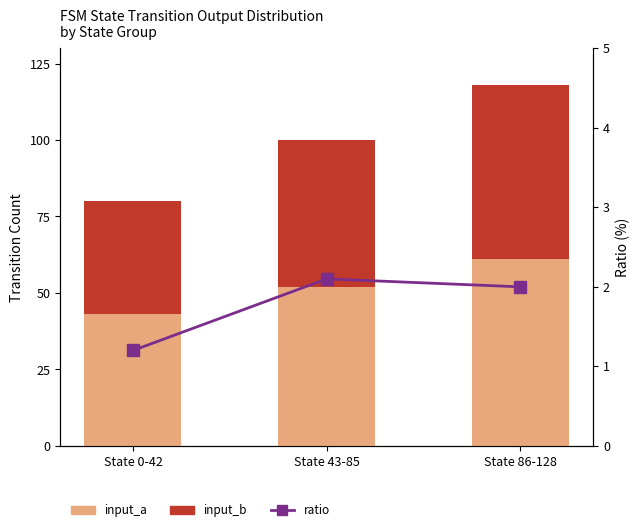

Reading left to right, transcribe all the data shown in this chart.

input_a: State 0-42=43.0	State 43-85=52.0	State 86-128=61.0
input_b: State 0-42=37.0	State 43-85=48.0	State 86-128=57.0
ratio: State 0-42=1.2	State 43-85=2.1	State 86-128=2.0